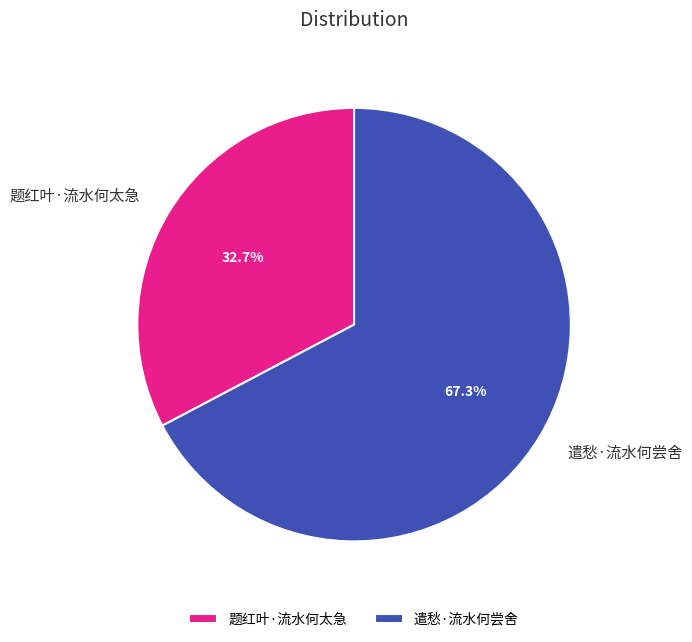

Combined, what portion of the pie is 题红叶·流水何太急 and 遣愁·流水何尝舍?

100.0%